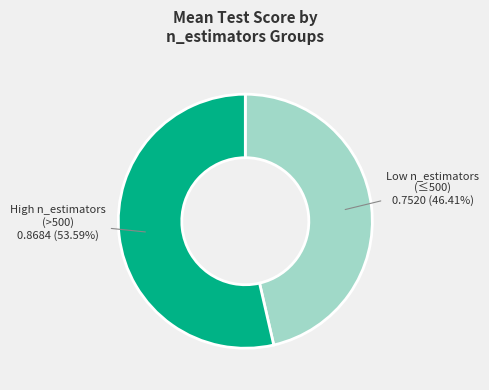

Which category has the biggest portion of the pie?

High n_estimators (>500)